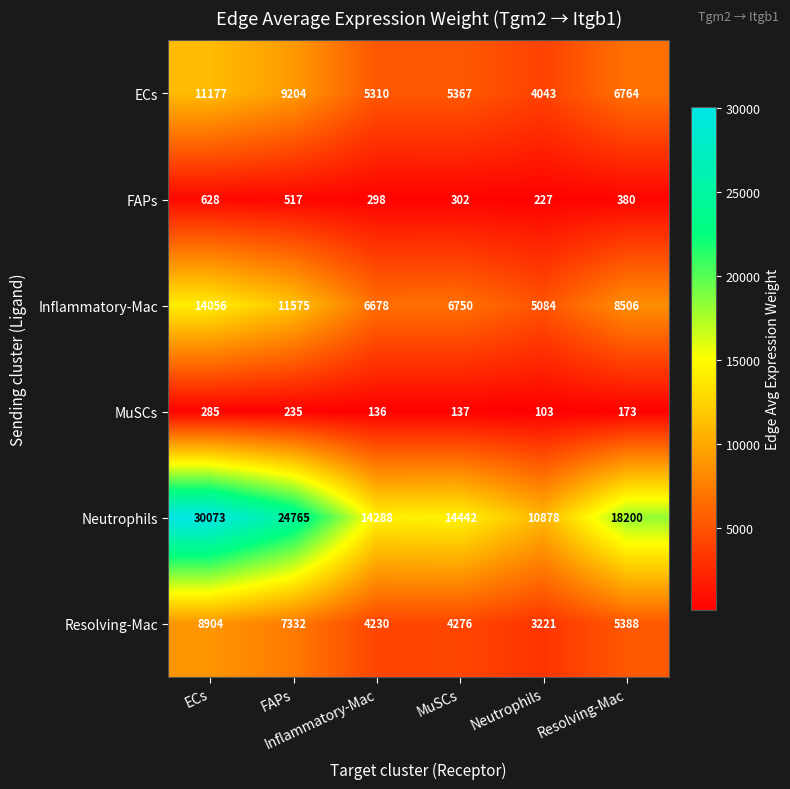

How many data points does each series have?

6